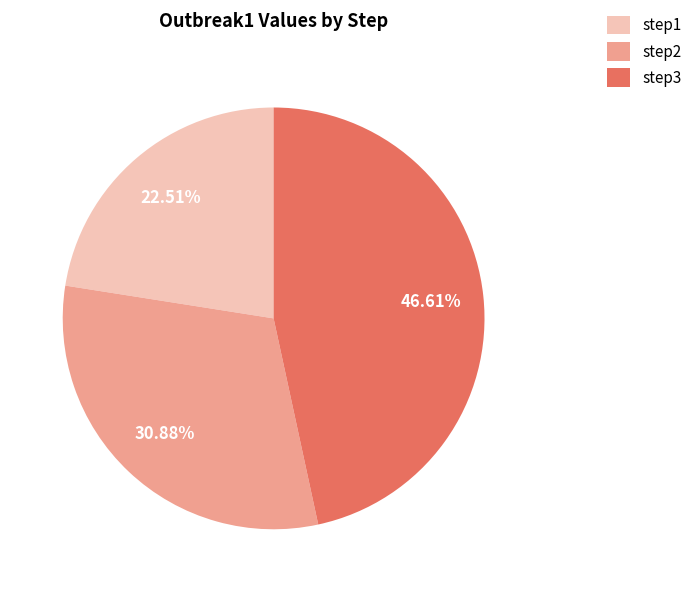

Rank the categories by value from lowest to highest.

step1, step2, step3